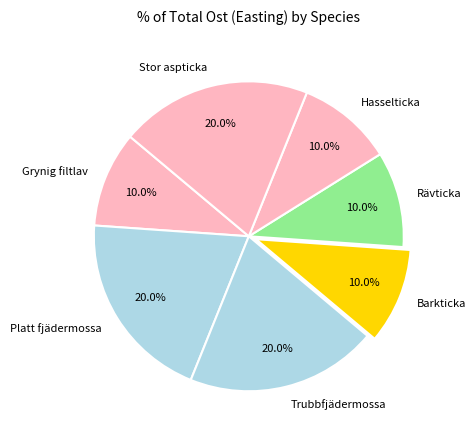

The Rävticka slice represents 2% of the pie. True or false?

False